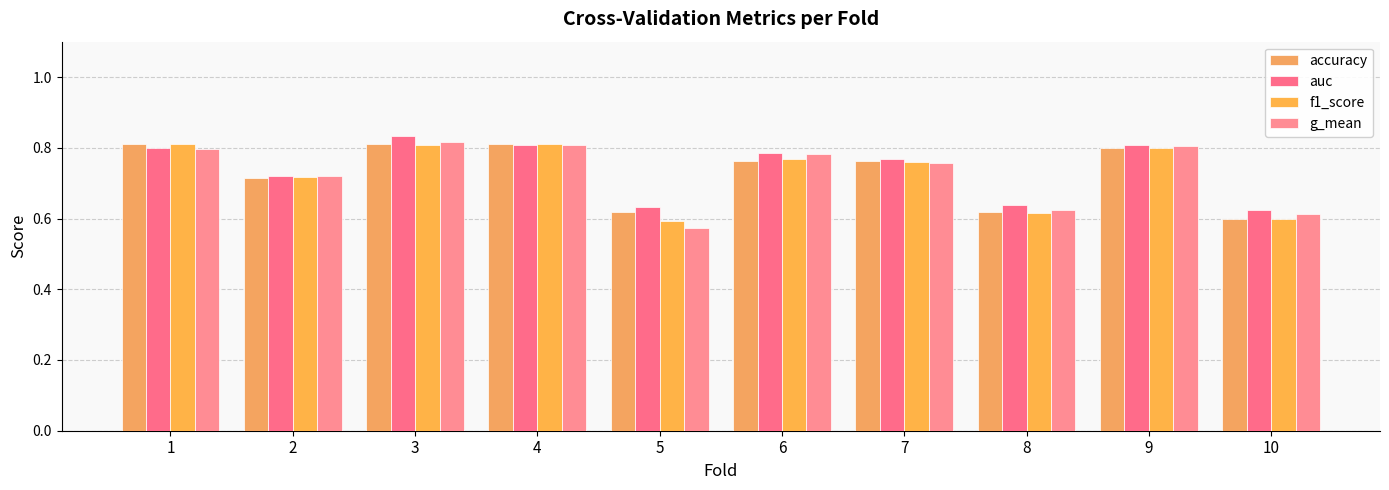

The g_mean series shows 0.3 at 6. True or false?

False